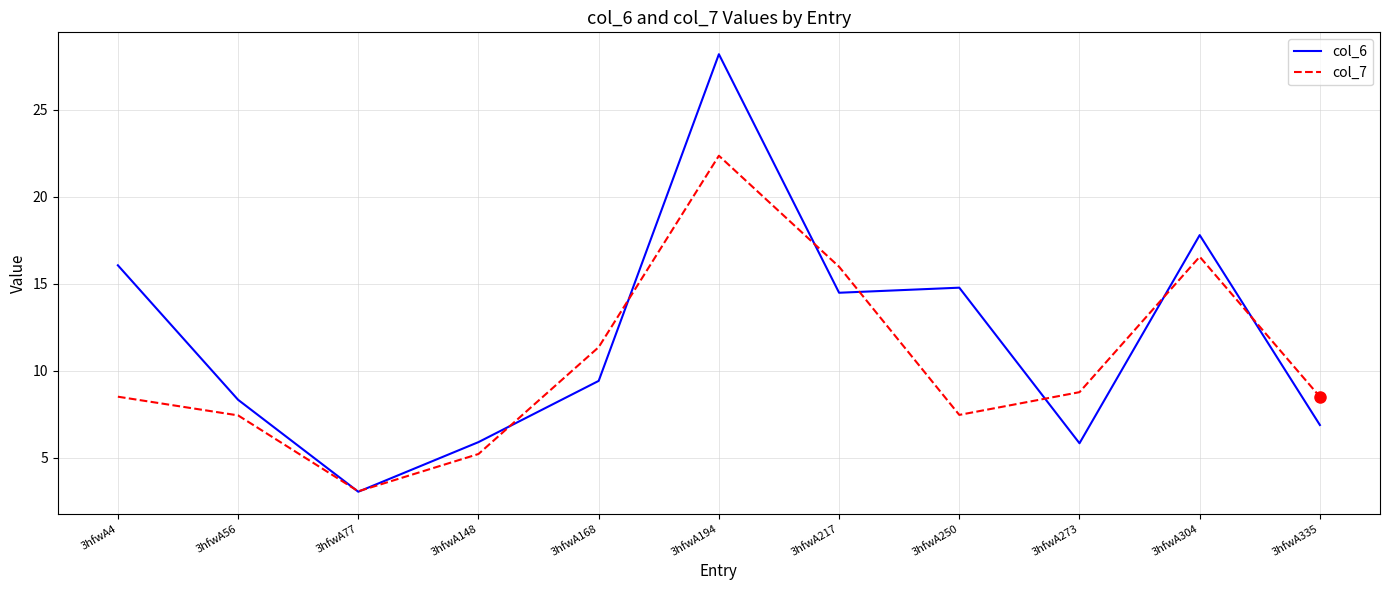

The col_7 series shows 11.4 at 3hfwA168. True or false?

True